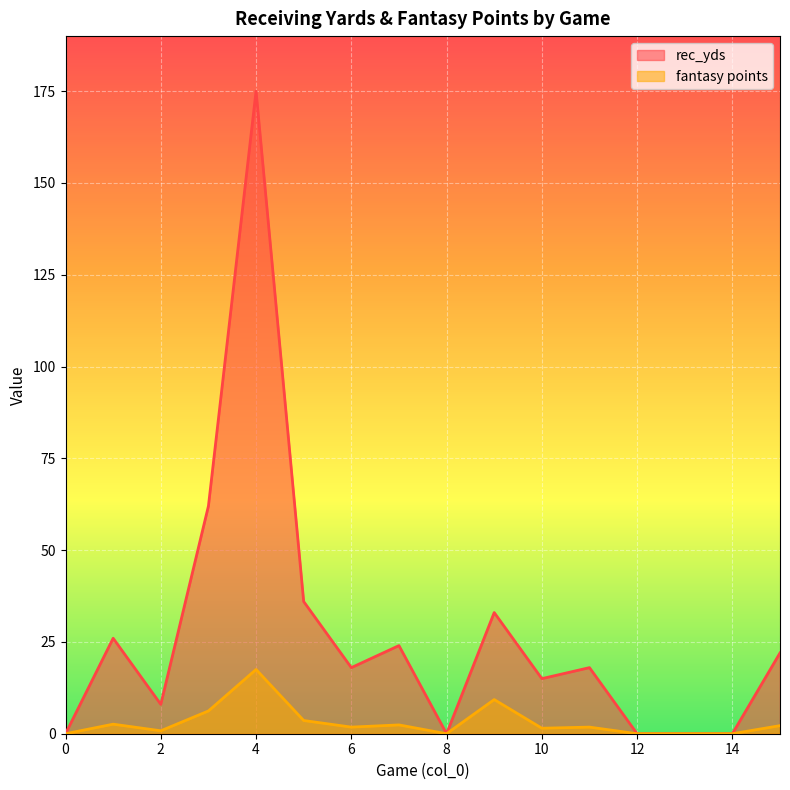

What is the value of the rec_yds point at the 12th from the left?

18.0